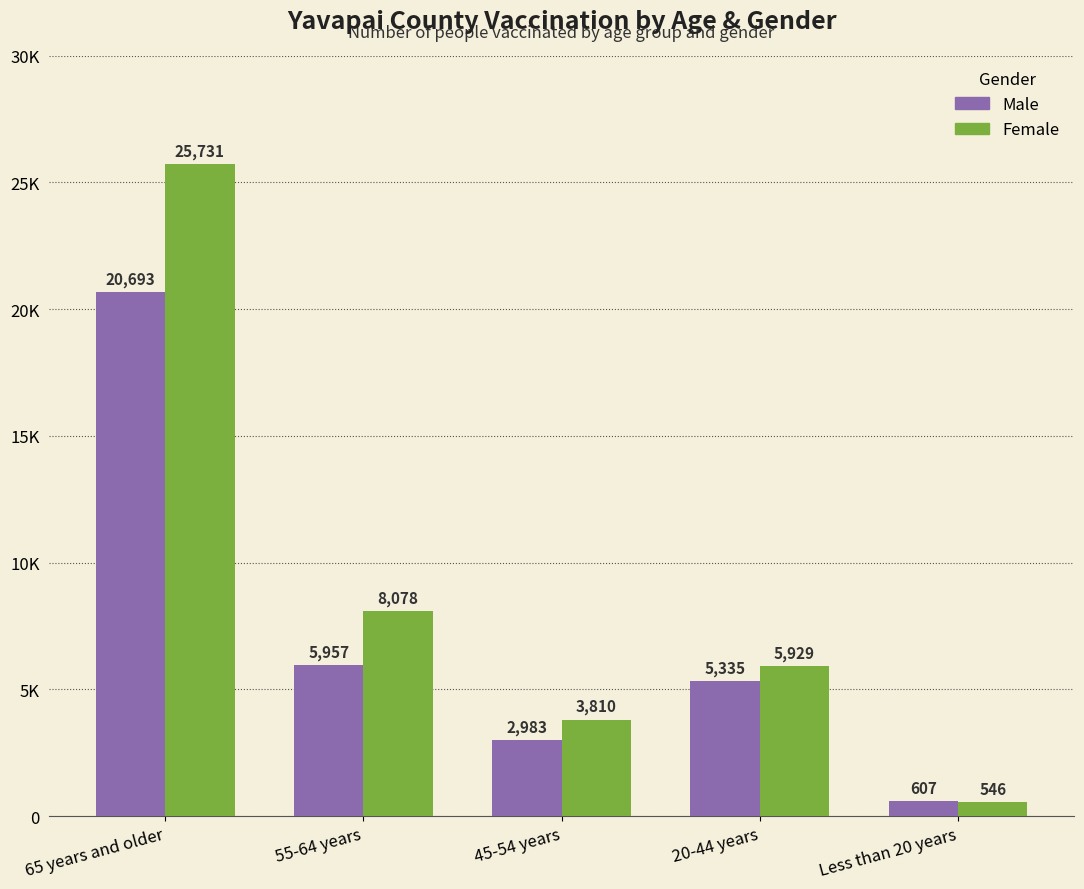

What are all the series names shown in the legend?

Male, Female